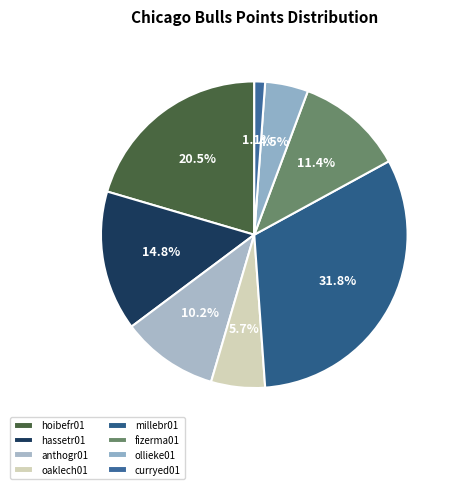

Count the number of slices in the pie.

8